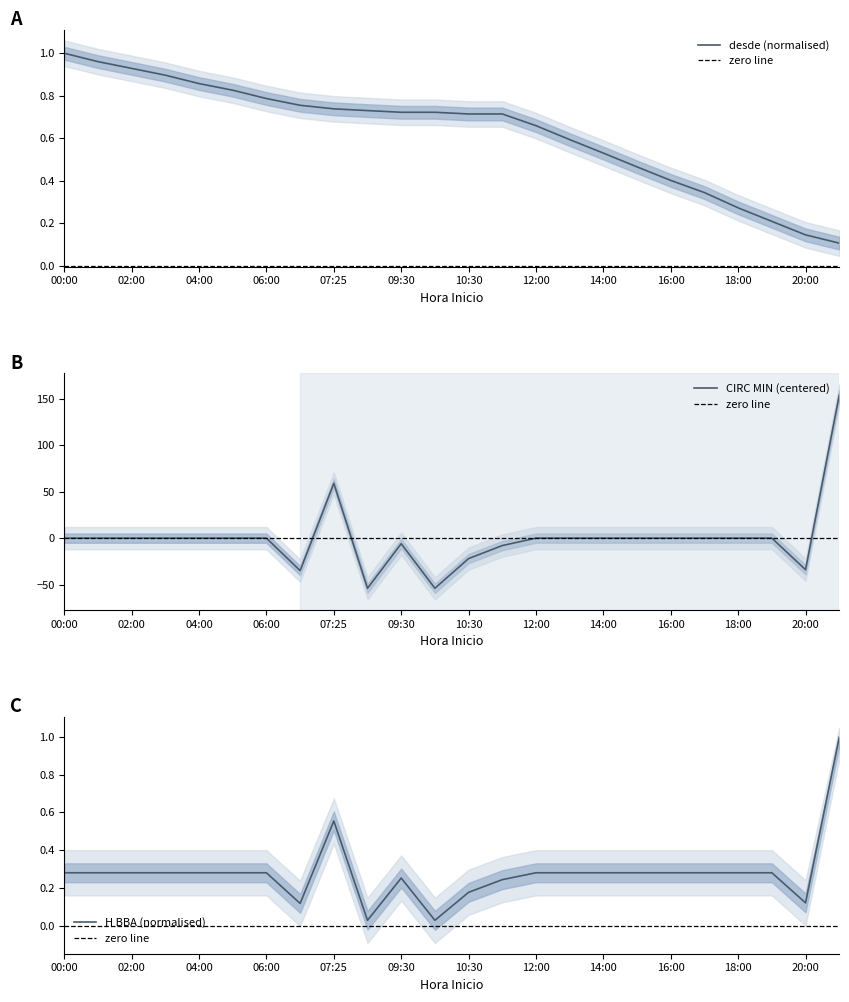

True or false: CIRC MIN (centered) has a value of 23 at 07:25.

False